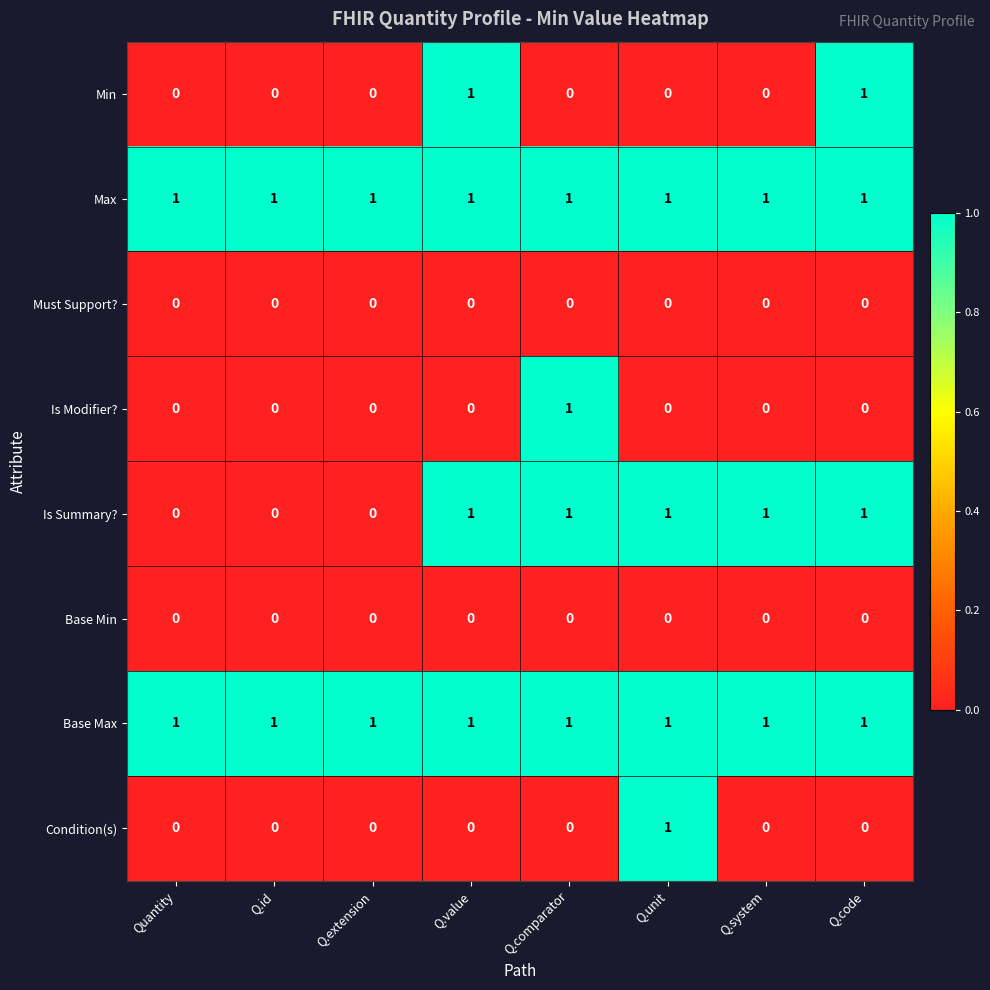

What is the total value across all series at Q.code?

4